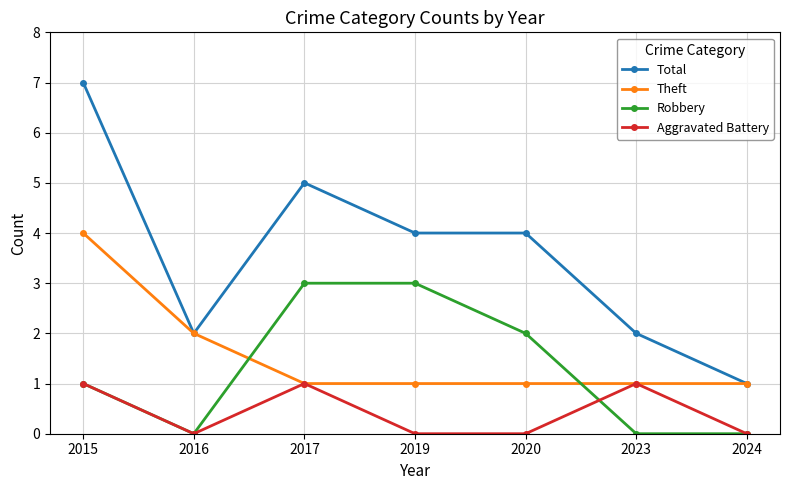

List the series in order of their peak value, lowest first.

Aggravated Battery, Robbery, Theft, Total